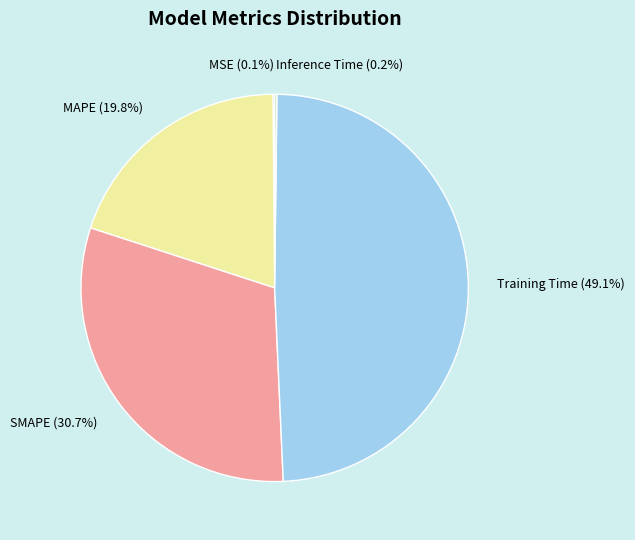

Is the sum of SMAPE and MAPE greater than half?

Yes